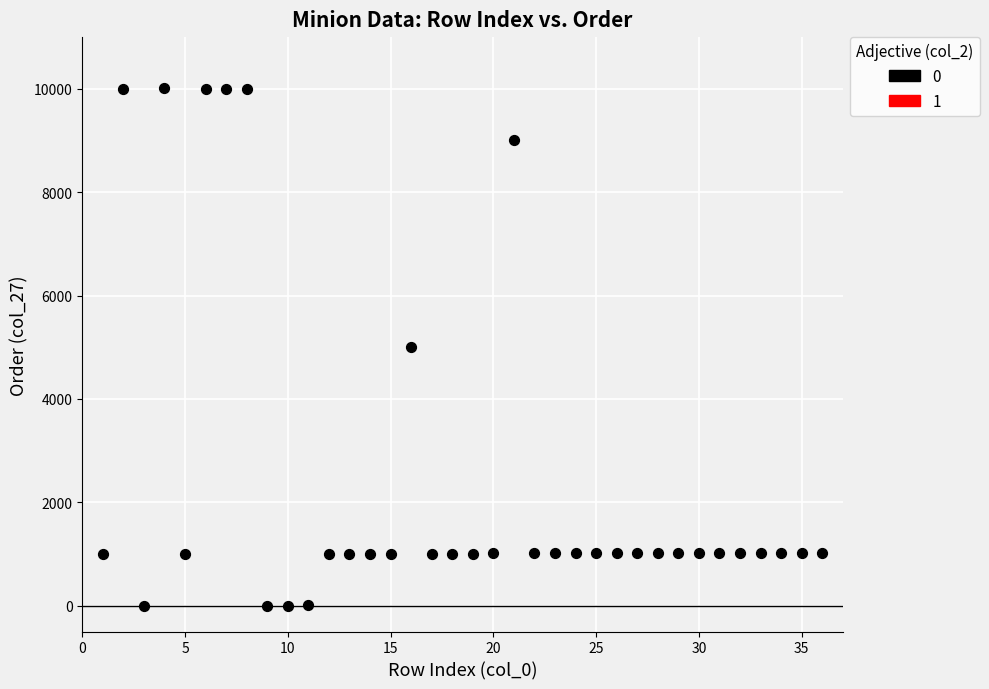

What is the range of Y values (max minus min)?

10005